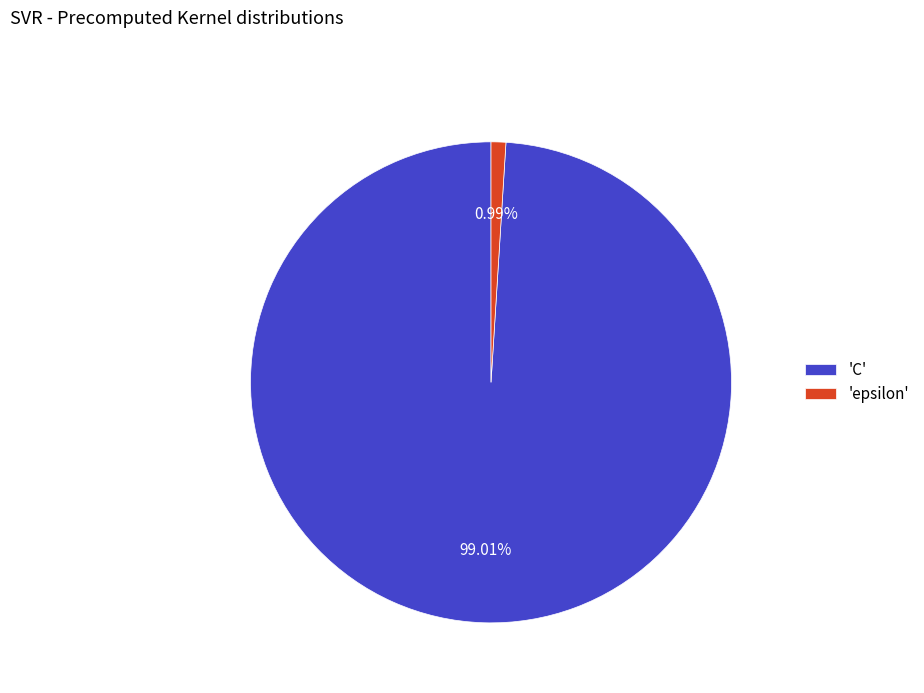

Rank the categories by value from highest to lowest.

'C', 'epsilon'